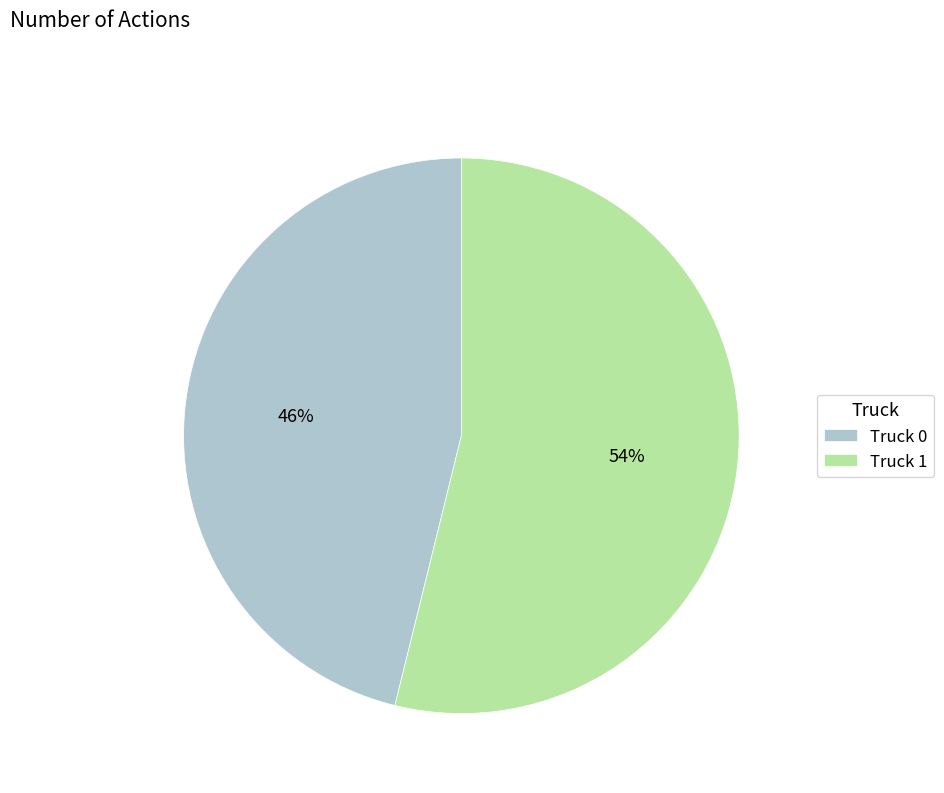

Count the number of slices in the pie.

2